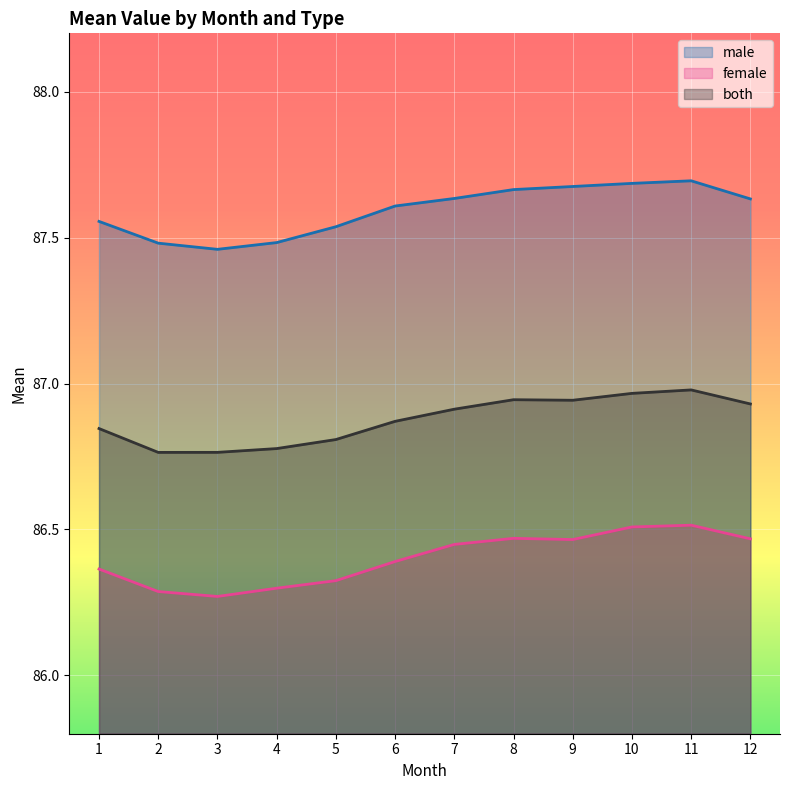

True or false: male and female intersect in this chart.

False